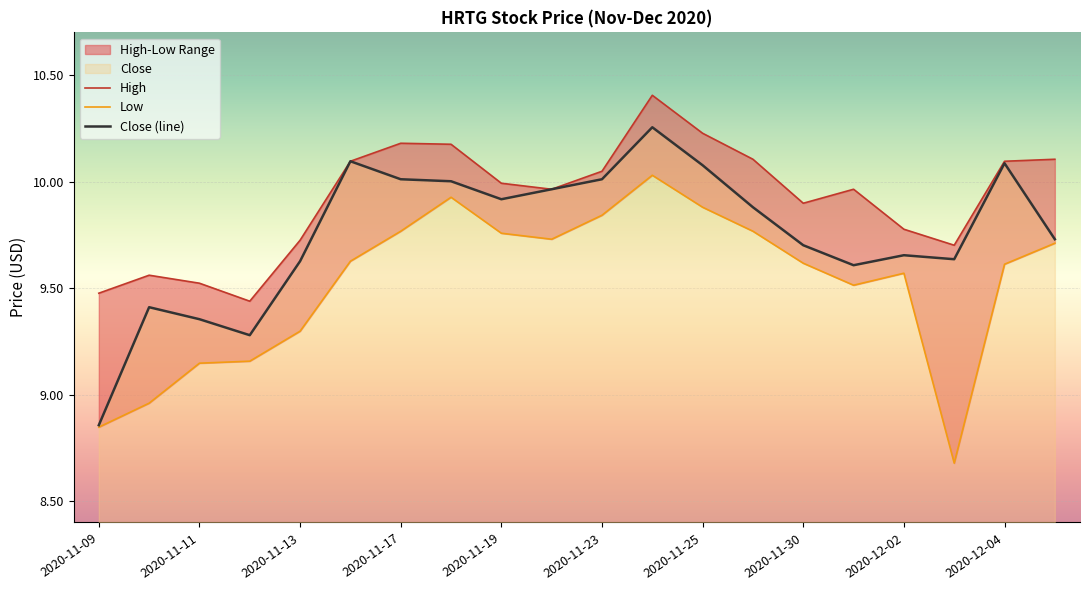

Reading right to left, extract all data points from this chart.

High: 2020-12-07=10.1	2020-12-04=10.1	2020-12-03=9.7	2020-12-02=9.8	2020-12-01=10.0	2020-11-30=9.9	2020-11-27=10.1	2020-11-25=10.2	2020-11-24=10.4	2020-11-23=10.0	2020-11-20=10.0	2020-11-19=10.0	2020-11-18=10.2	2020-11-17=10.2	2020-11-16=10.1	2020-11-13=9.7	2020-11-12=9.4	2020-11-11=9.5	2020-11-10=9.6	2020-11-09=9.5
Low: 2020-12-07=9.7	2020-12-04=9.6	2020-12-03=8.7	2020-12-02=9.6	2020-12-01=9.5	2020-11-30=9.6	2020-11-27=9.8	2020-11-25=9.9	2020-11-24=10.0	2020-11-23=9.8	2020-11-20=9.7	2020-11-19=9.8	2020-11-18=9.9	2020-11-17=9.8	2020-11-16=9.6	2020-11-13=9.3	2020-11-12=9.2	2020-11-11=9.1	2020-11-10=9.0	2020-11-09=8.8
Close: 2020-12-07=9.7	2020-12-04=10.1	2020-12-03=9.6	2020-12-02=9.7	2020-12-01=9.6	2020-11-30=9.7	2020-11-27=9.9	2020-11-25=10.1	2020-11-24=10.3	2020-11-23=10.0	2020-11-20=10.0	2020-11-19=9.9	2020-11-18=10.0	2020-11-17=10.0	2020-11-16=10.1	2020-11-13=9.6	2020-11-12=9.3	2020-11-11=9.4	2020-11-10=9.4	2020-11-09=8.9